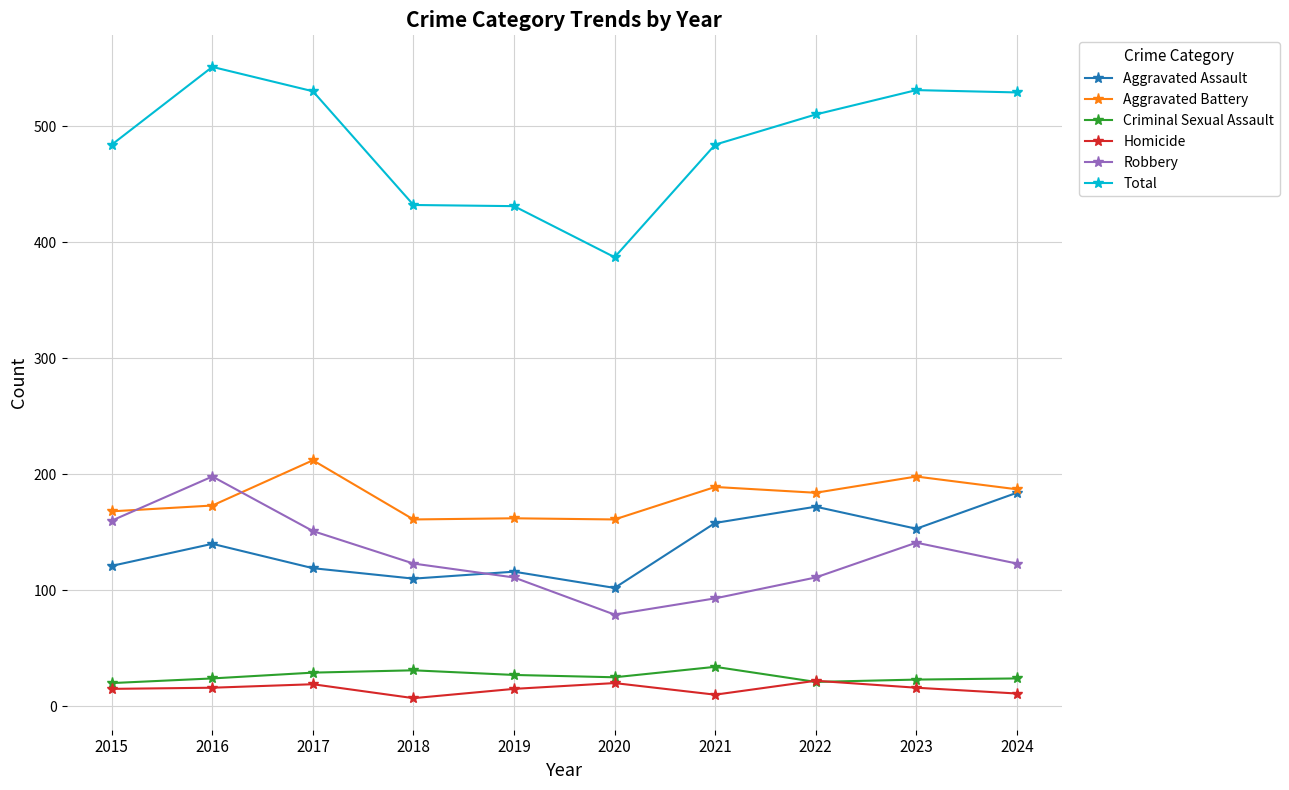

Is this an area chart (filled region under the line)?

No